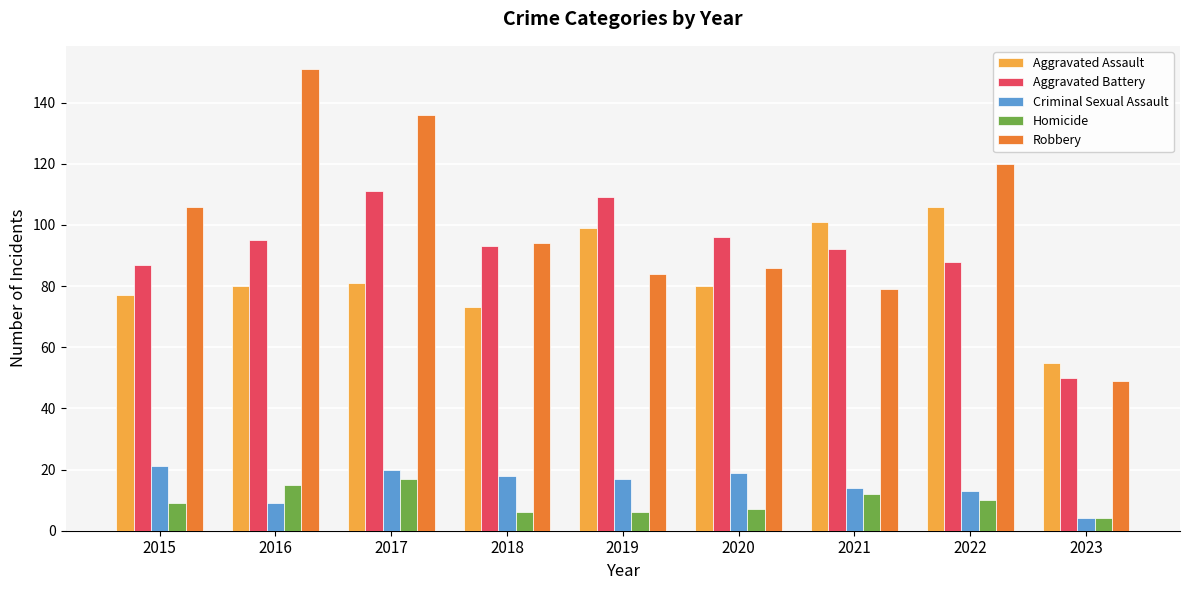

What is the sum of all Aggravated Assault values?

752